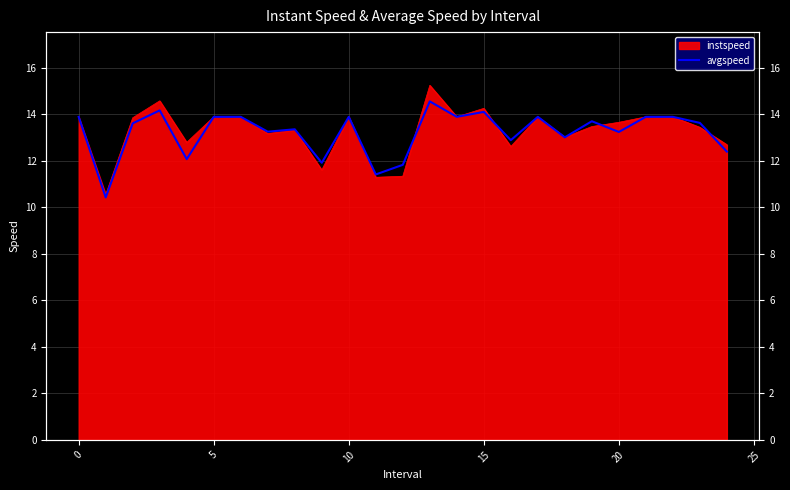

Does the chart display data point markers on the line(s)?

No